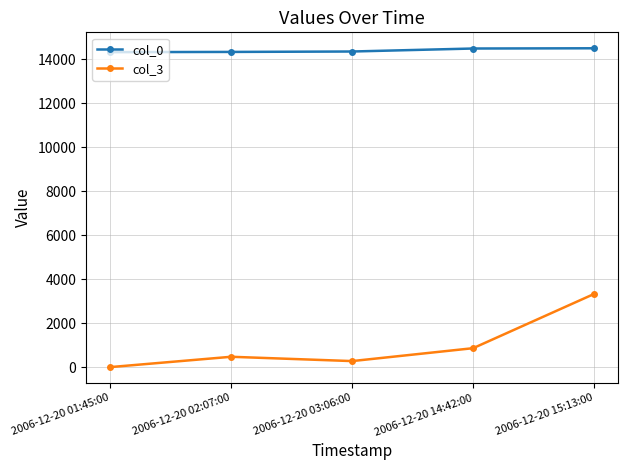

What position from the right is 2006-12-20 02:07:00?

4